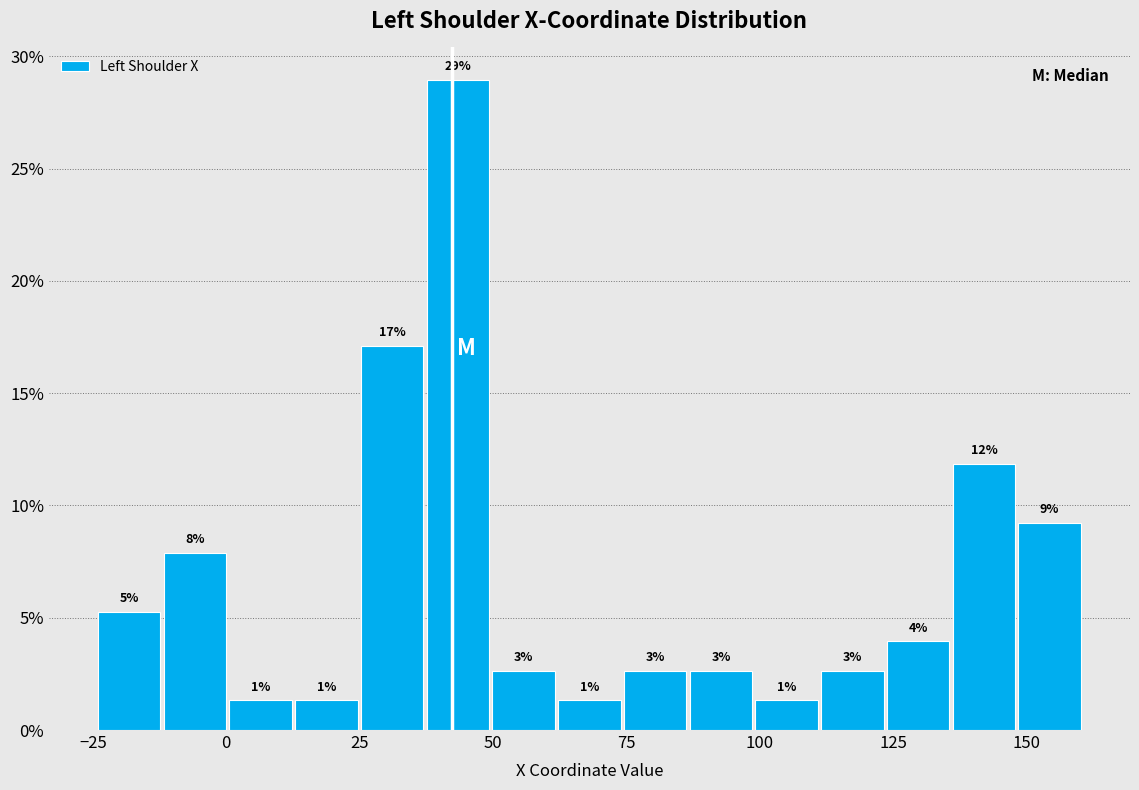

Read against the x-axis, roughly where is the centre of the tallest bar?

45